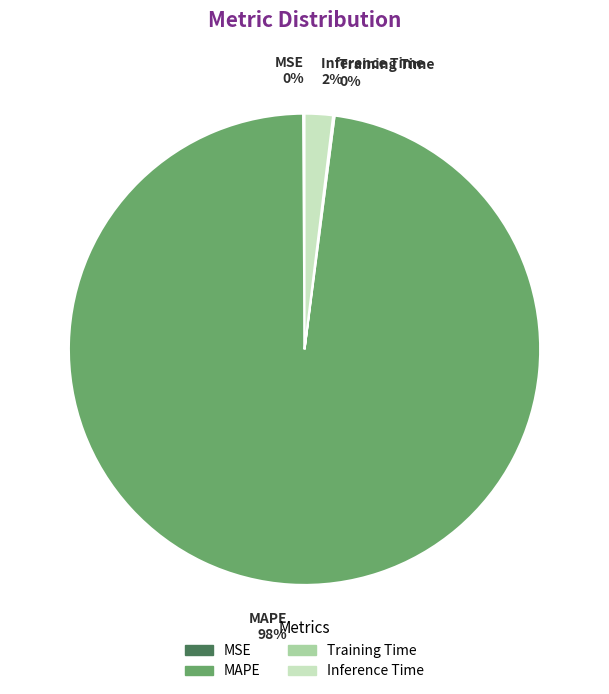

Does Inference Time account for over 50% of the chart?

No